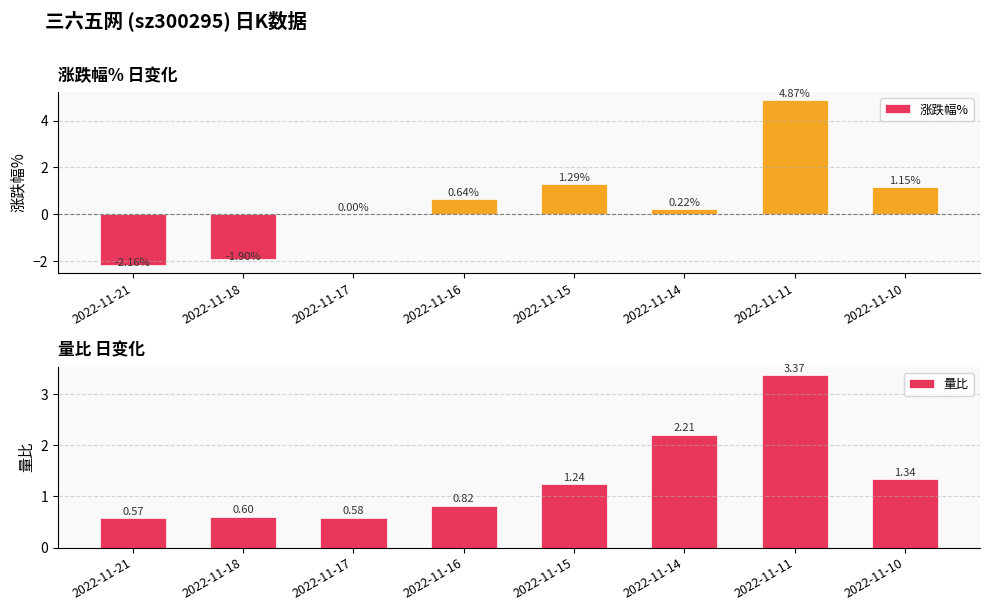

The value of 涨跌幅% at 2022-11-17 is 0.0. True or false?

True